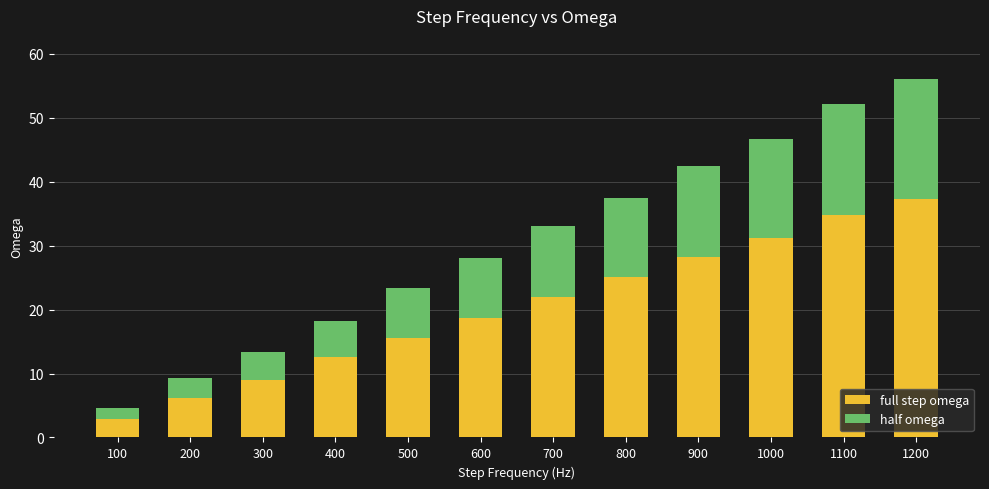

What is the lowest value of the full step omega series?

3.0